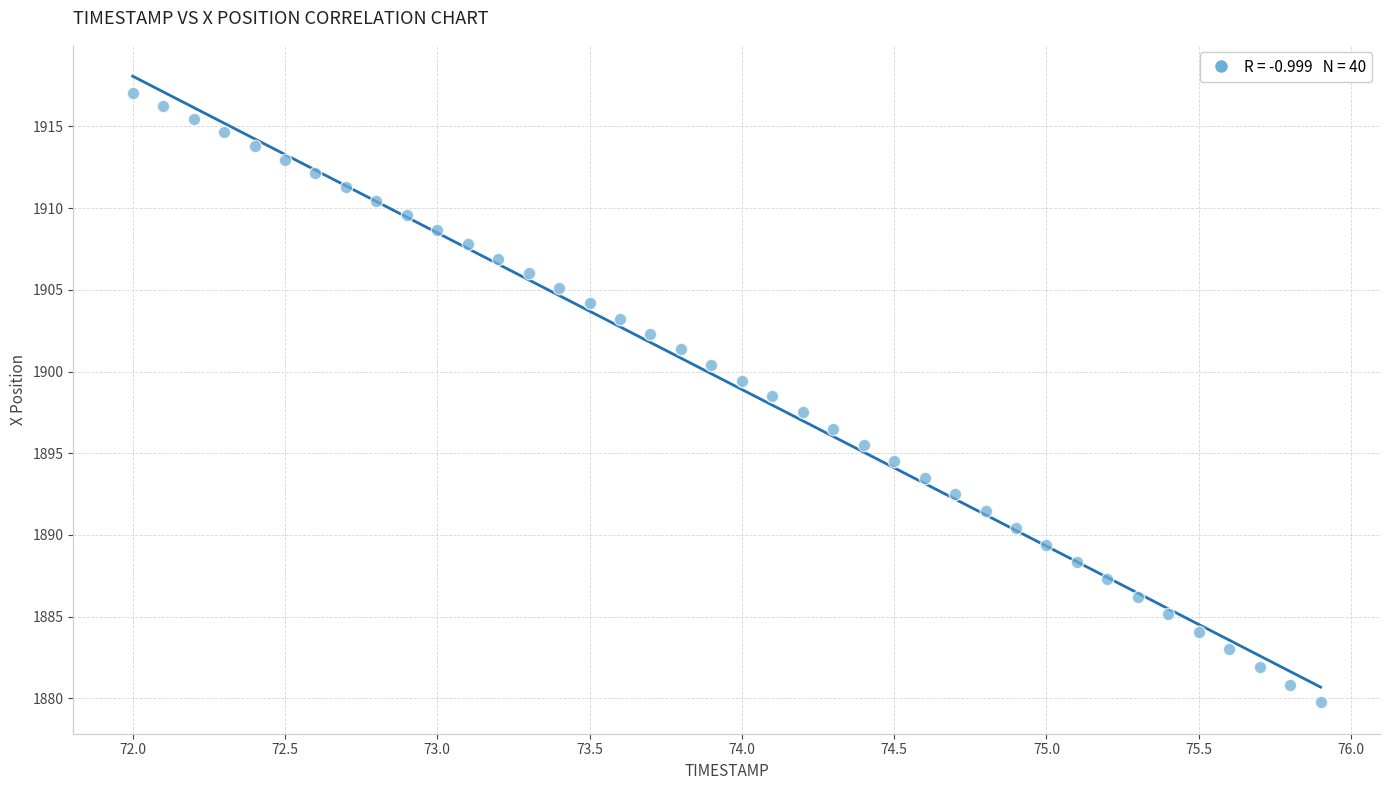

What is the range of Y values (max minus min)?

37.3